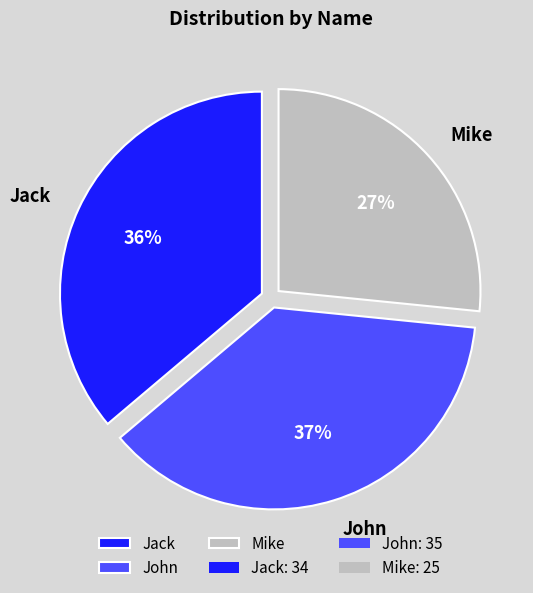

What is the smallest slice in the pie chart?

Mike